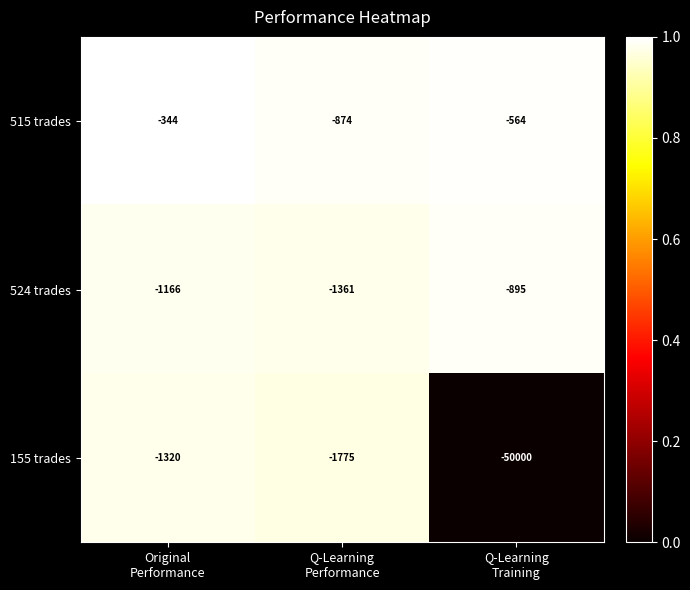

What is the spread (max minus min) of values at Q-Learning
Training?

49436